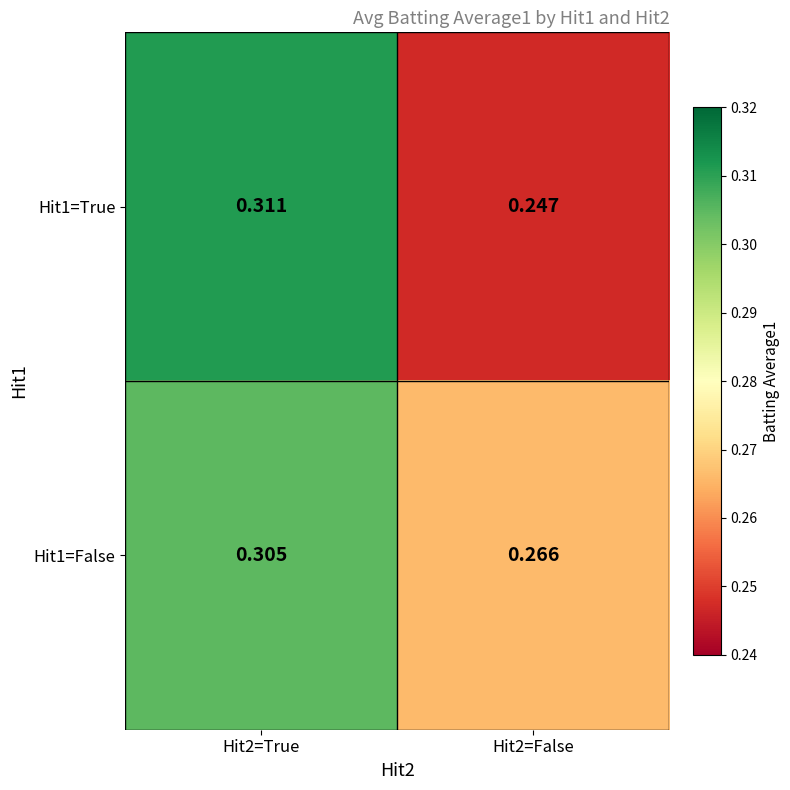

List the series in order of their peak value, lowest first.

Hit1=False, Hit1=True